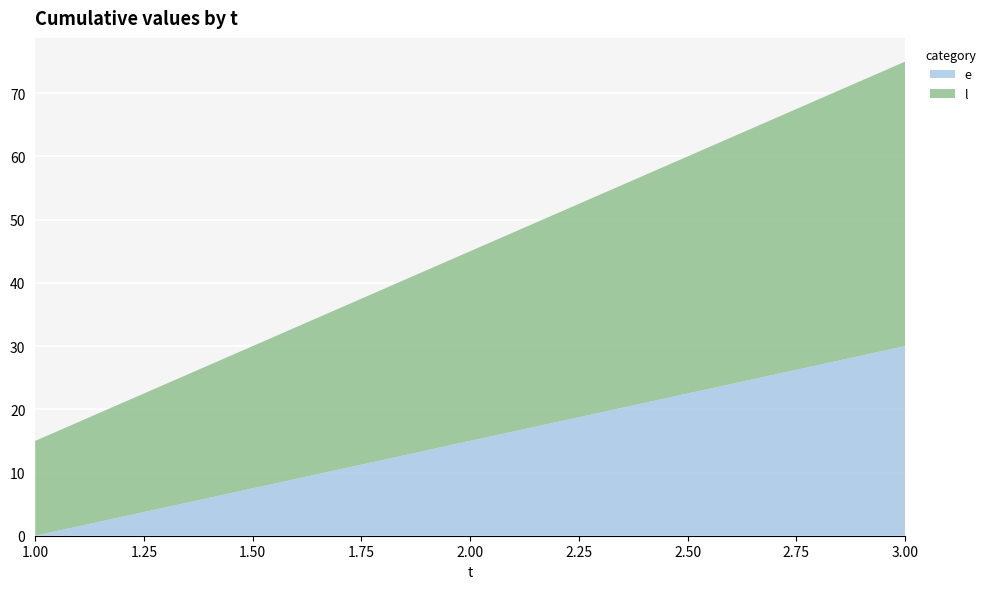

Reading right to left, extract all data points from this chart.

e: 30	15	0
l: 45	30	15